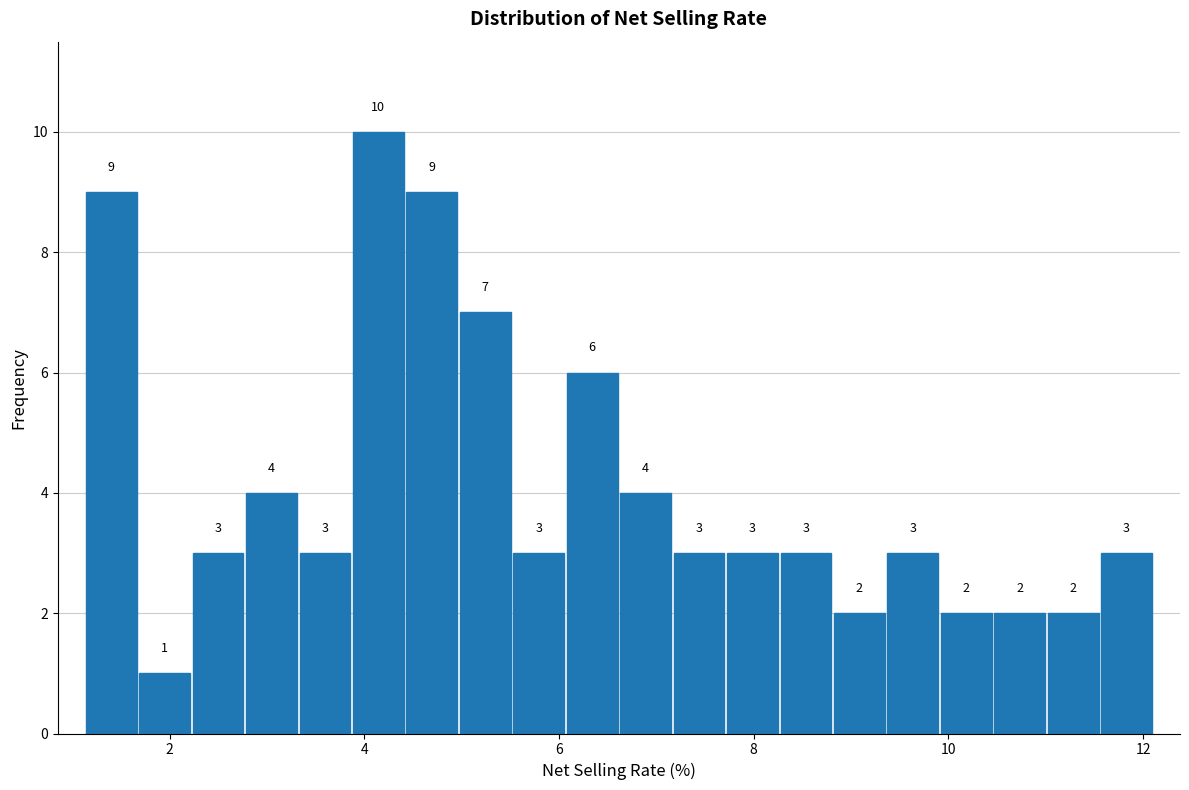

Around what value on the x-axis is the tallest bar? Give the approximate position of its centre, as read against the axis.

4.2